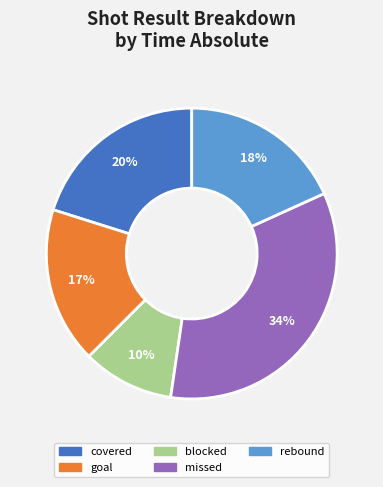

To the nearest percent, what is the average slice percentage?

20%